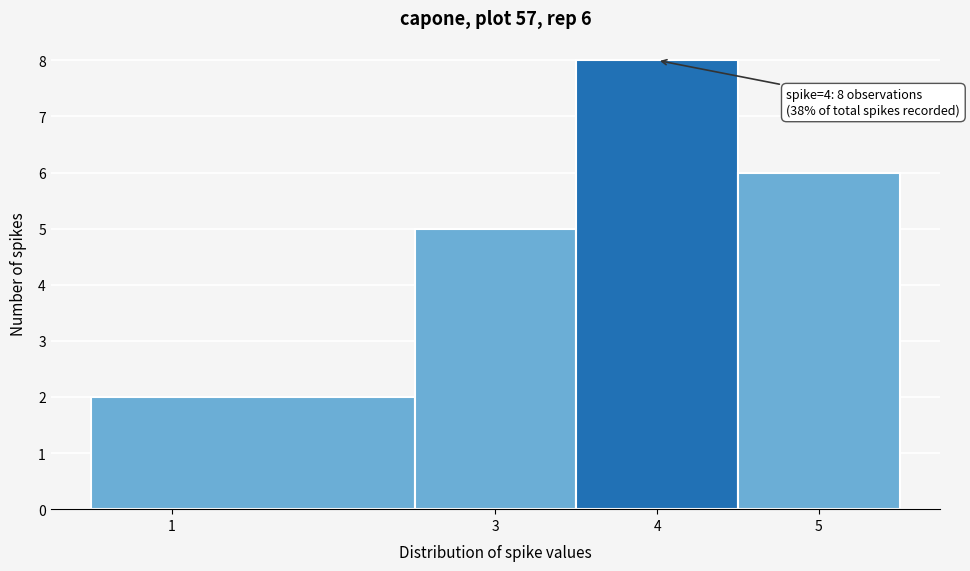

Which range on the x-axis has the tallest bar?

3.5 to 4.5